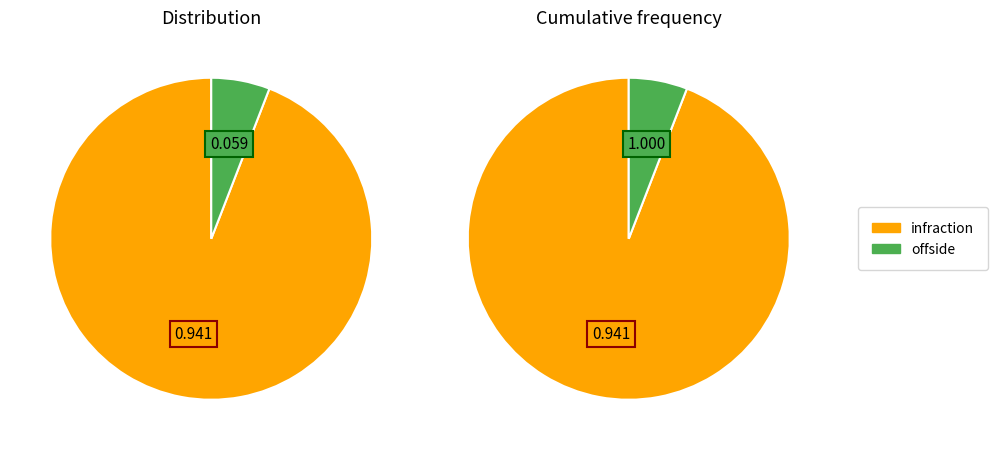

True or false: infraction accounts for 86% of the total.

False